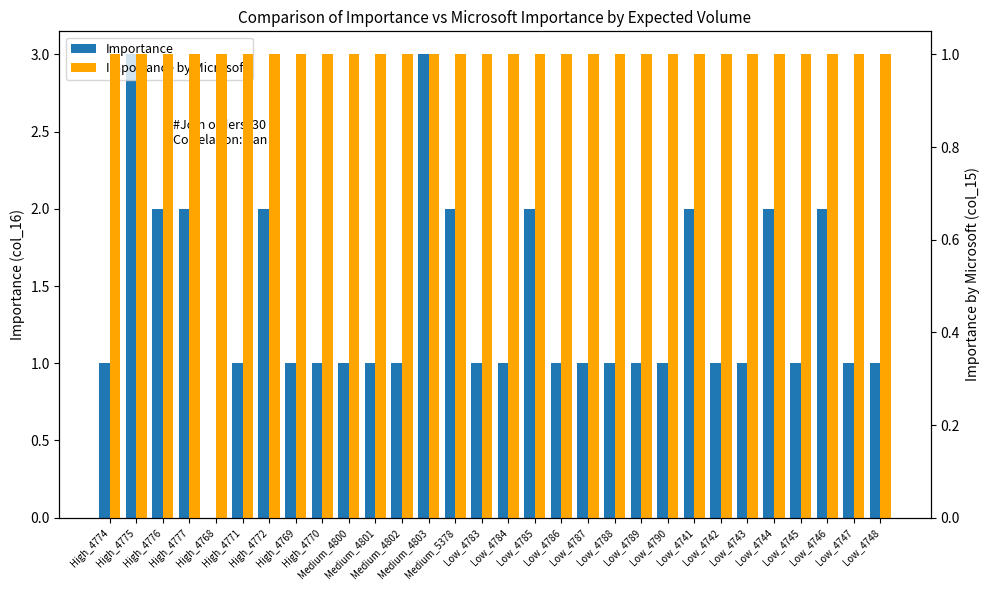

What is the difference between the maximum and minimum values in the Importance series?

3